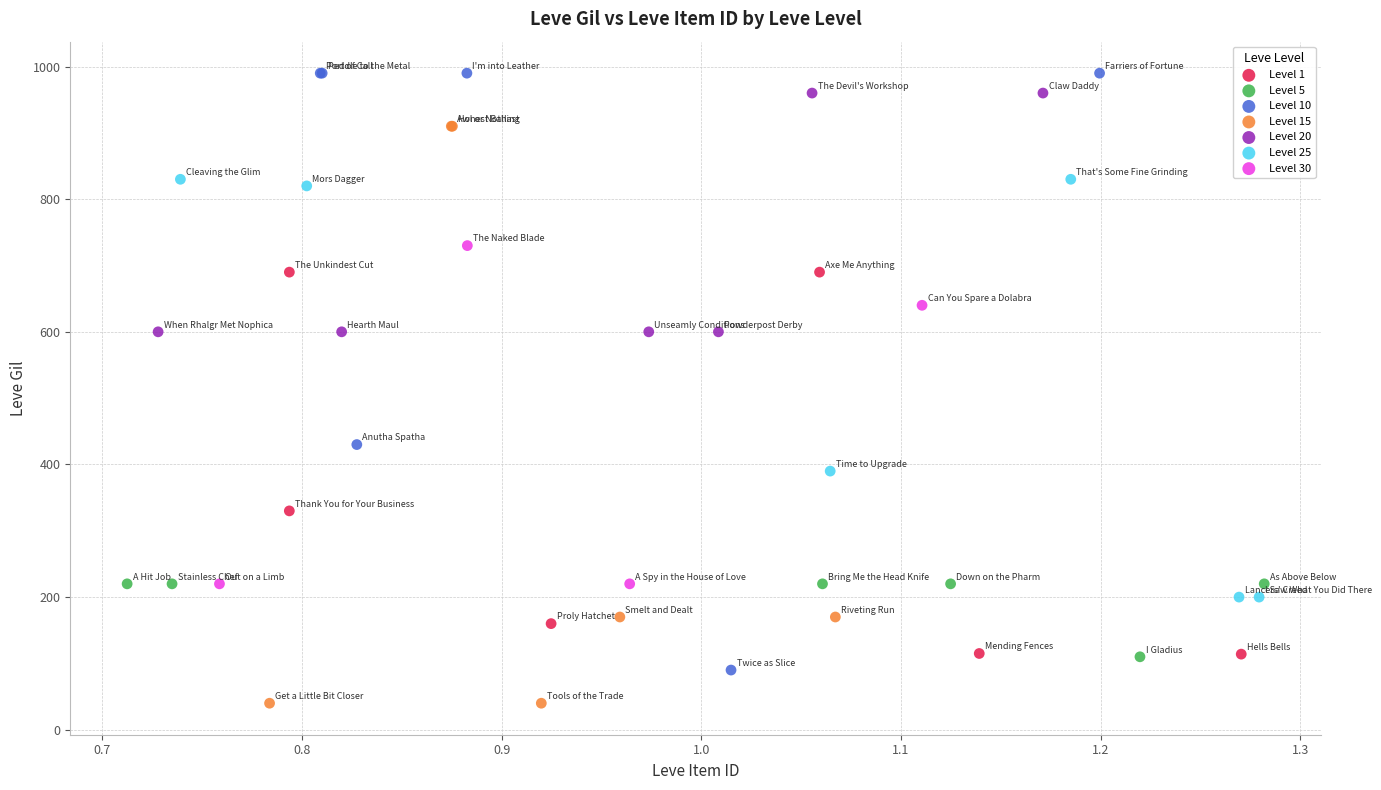

Which series reaches the minimum Y coordinate?

Level 15